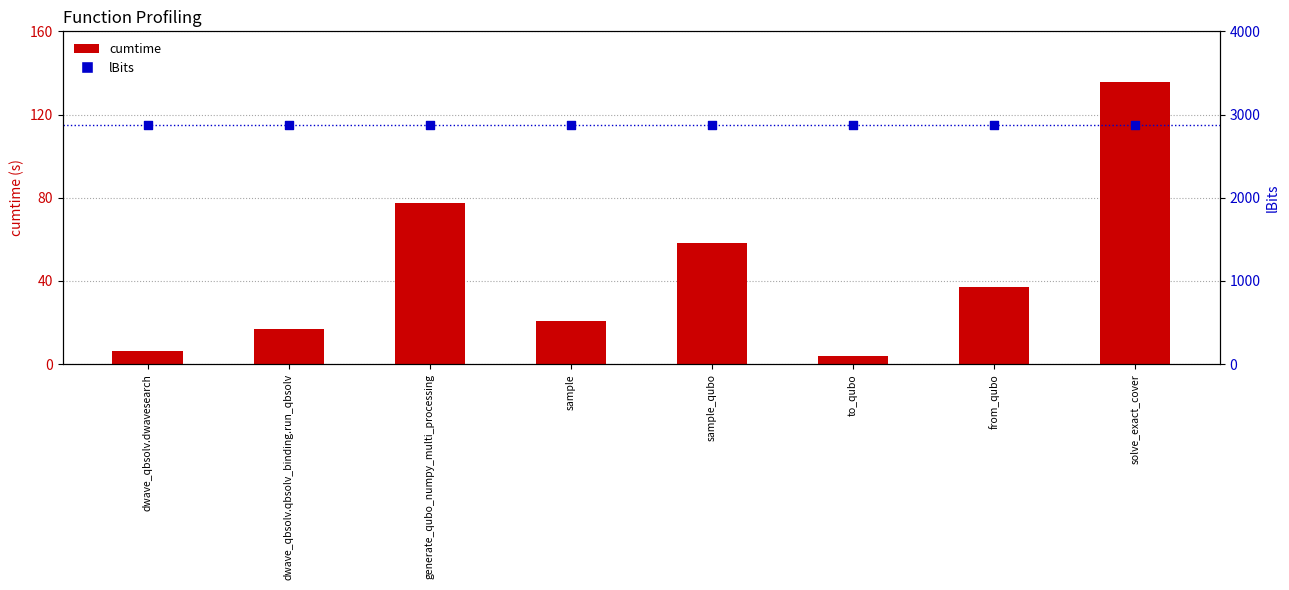

What is the total value across all series at dwave_qbsolv.dwavesearch?

2881.2